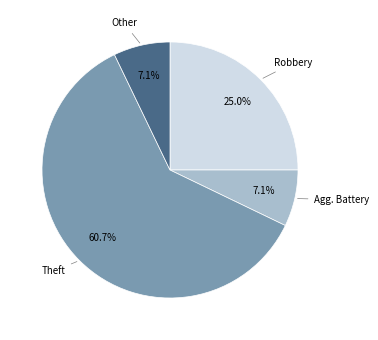

Is there a majority slice in this chart?

Yes